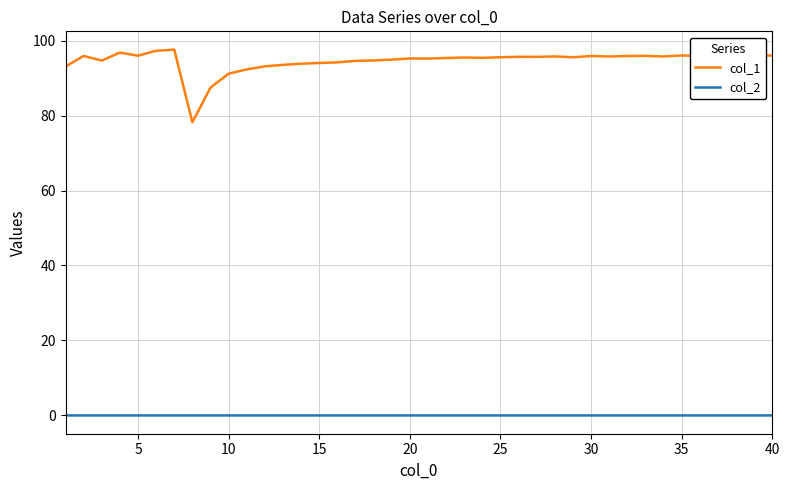

How many lines are shown in the chart?

2